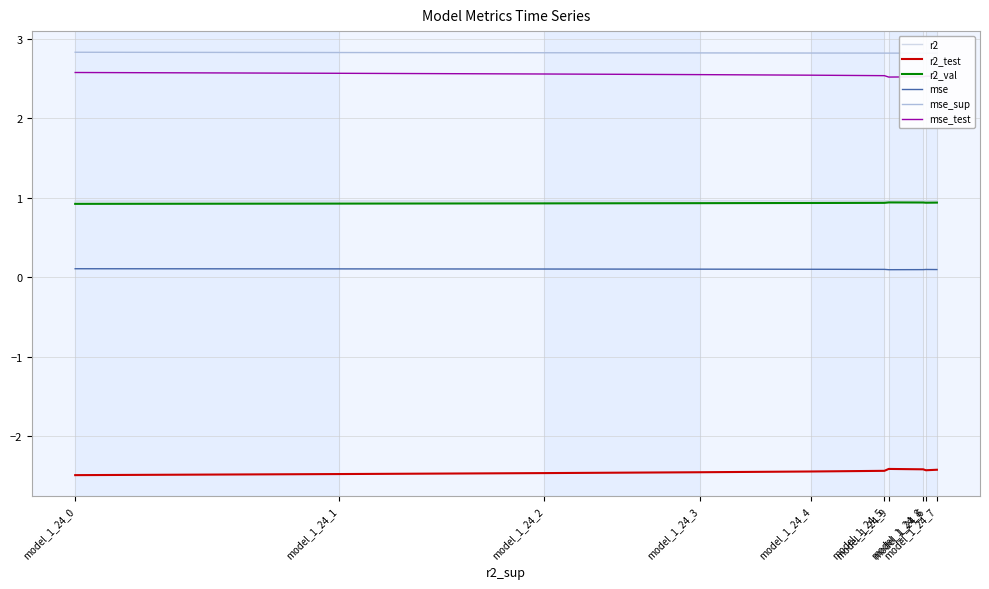

The value of r2_test at model_1_24_8 is -2.4. True or false?

True